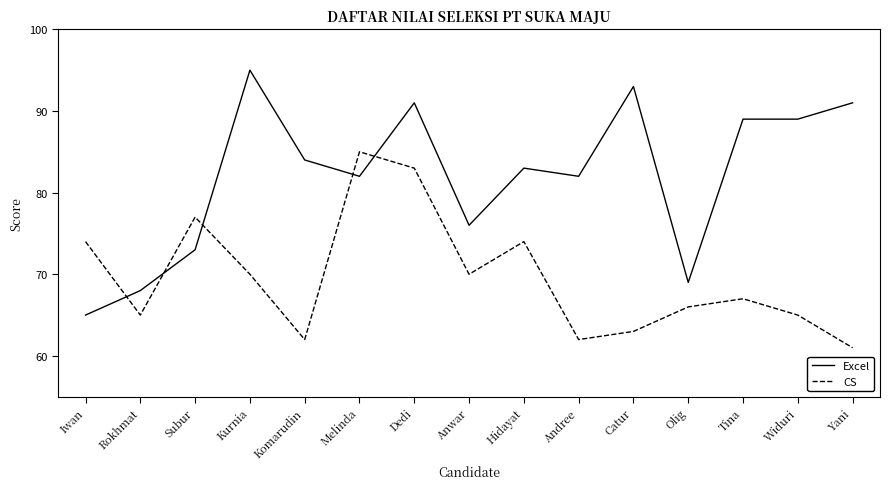

Where do CS and Excel first cross each other?

Iwan and Rokhmat